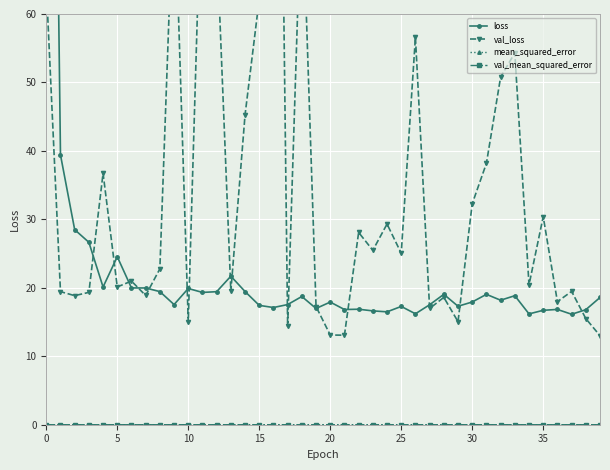

In val_mean_squared_error, how many points are higher than both neighbors (excluding endpoints)?

13